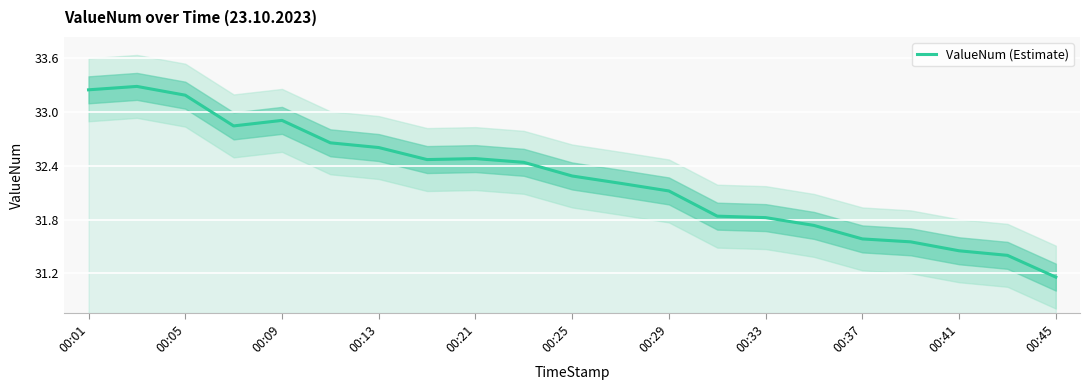

At which label does ValueNum (Estimate) reach its minimum?

00:45